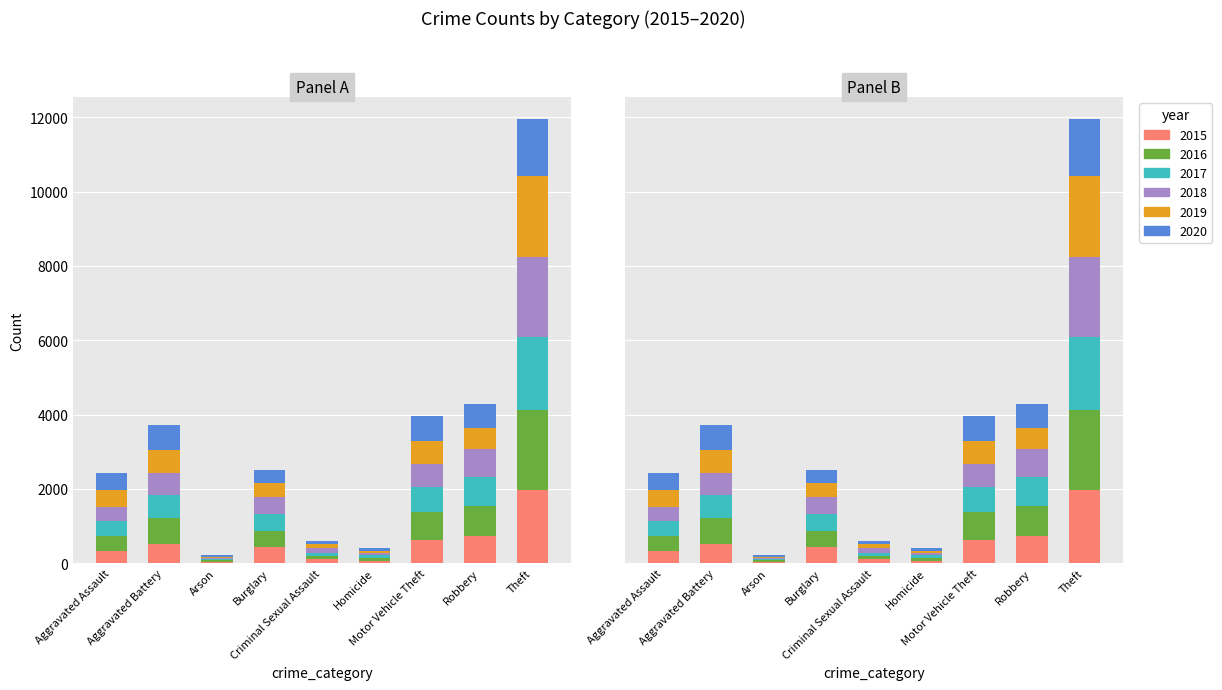

What is the average value of the 2015 series?

530